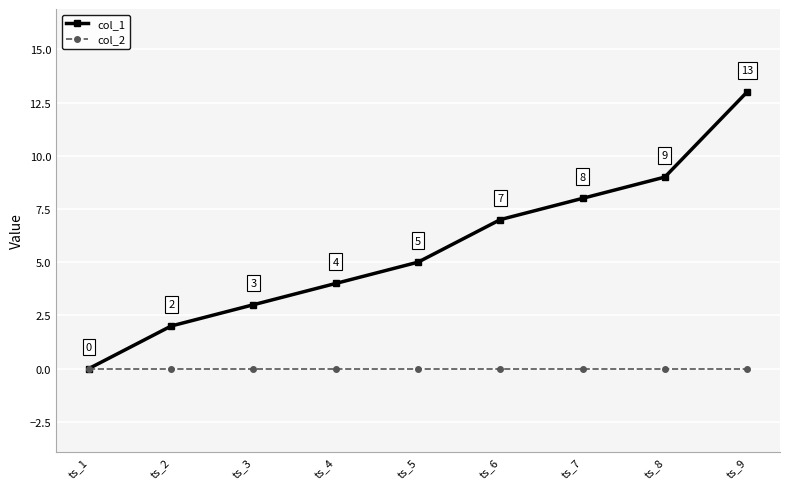

What is the spread (max minus min) of values at ts_9?

13